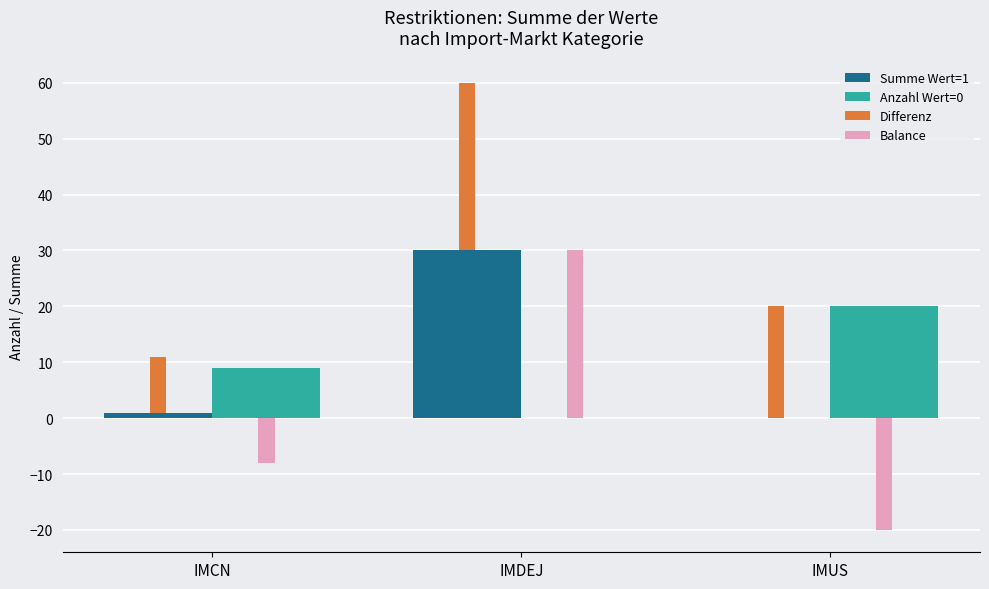

What is the label of the 2nd bar from the right?

IMDEJ